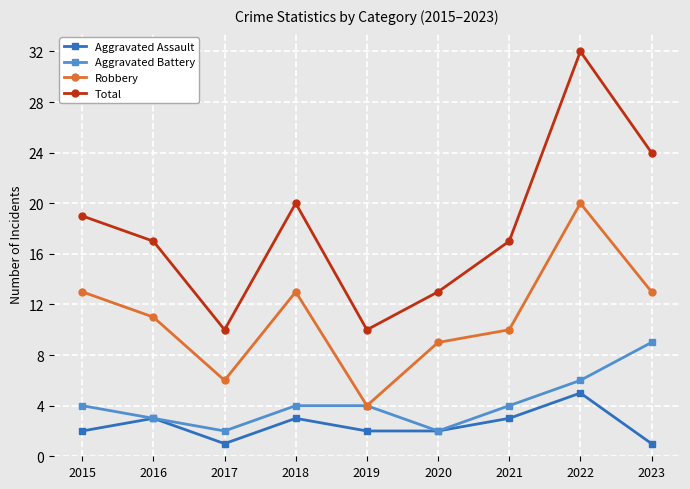

What is the maximum value shown in the chart?

32